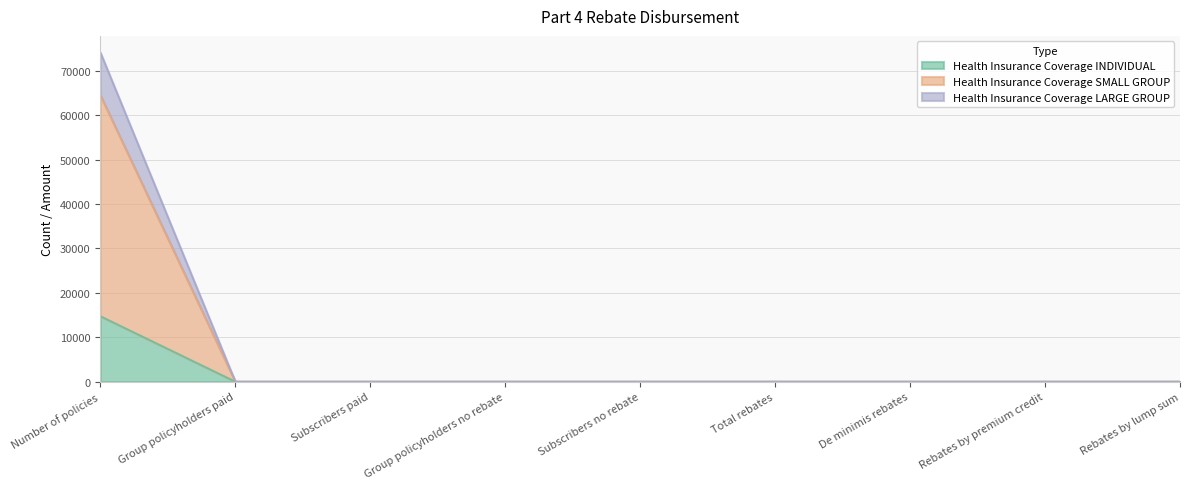

How many positive values does the Health Insurance Coverage INDIVIDUAL series have?

1